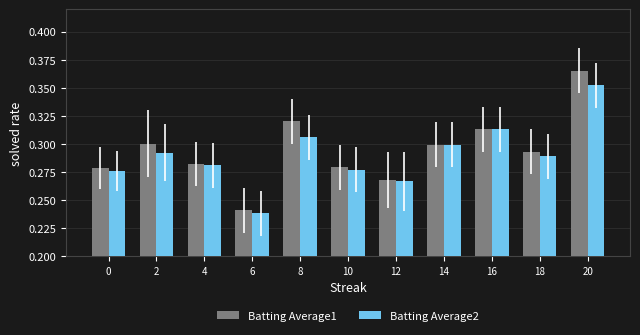

Count the Batting Average2 values in the range 0 to 1.

11